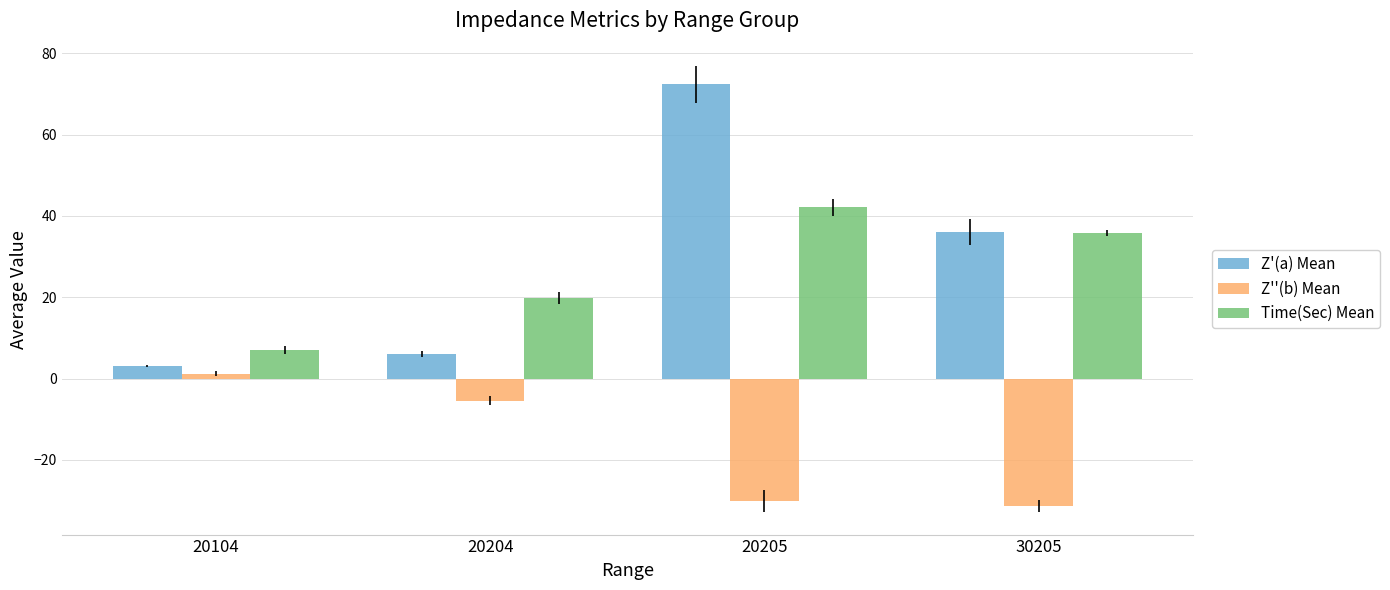

Is it true that Z''(b) Mean equals 1.2 at 20104?

True